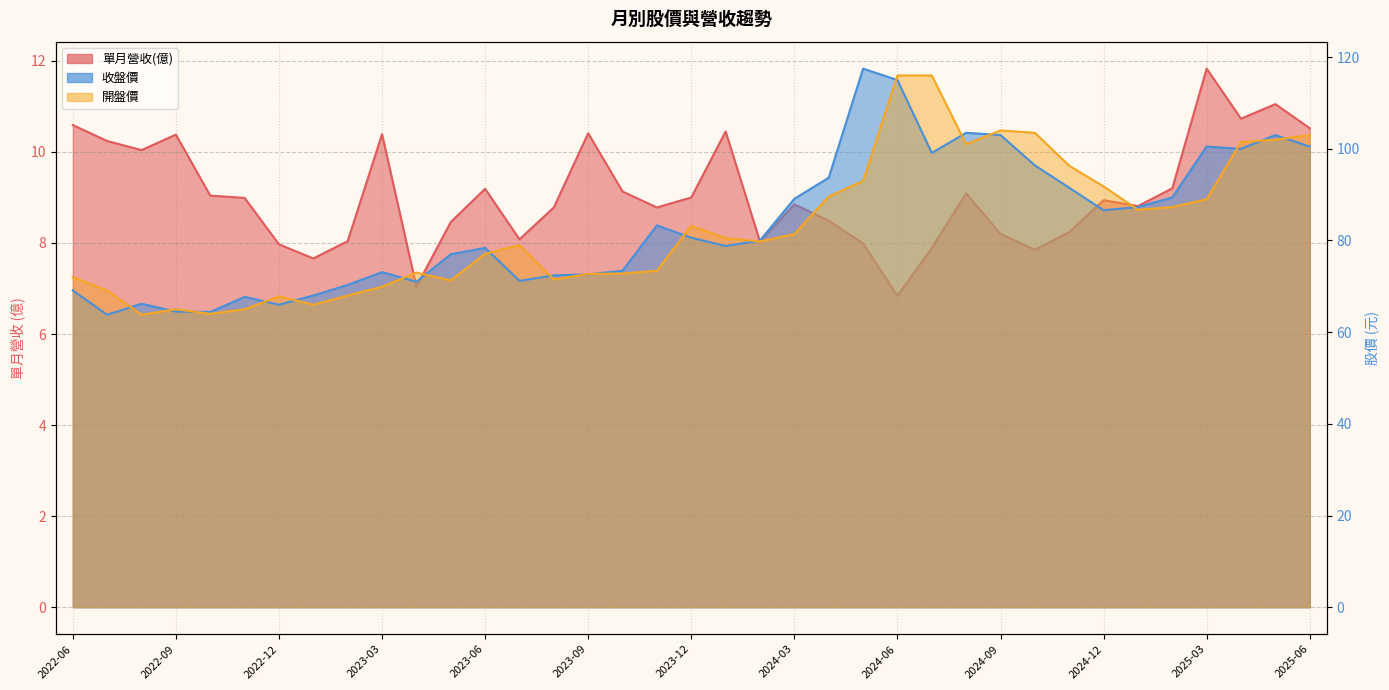

How many values in the 單月營收(億) series exceed 8?

30